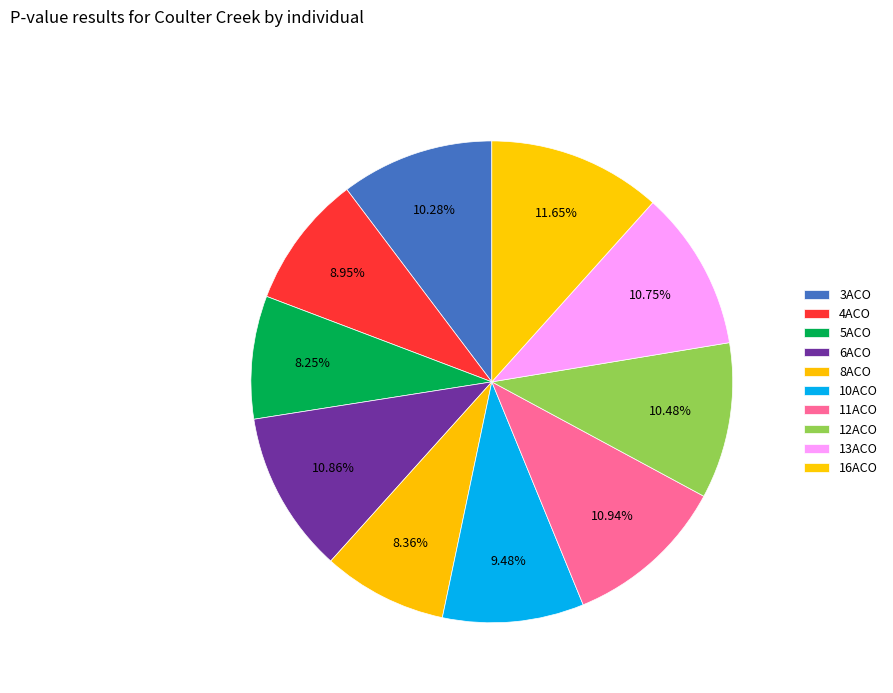

Which category has the biggest portion of the pie?

16ACO